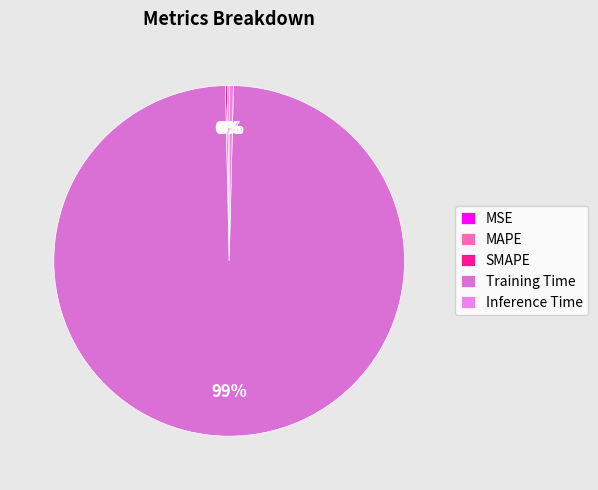

Does any single category account for the majority?

Yes